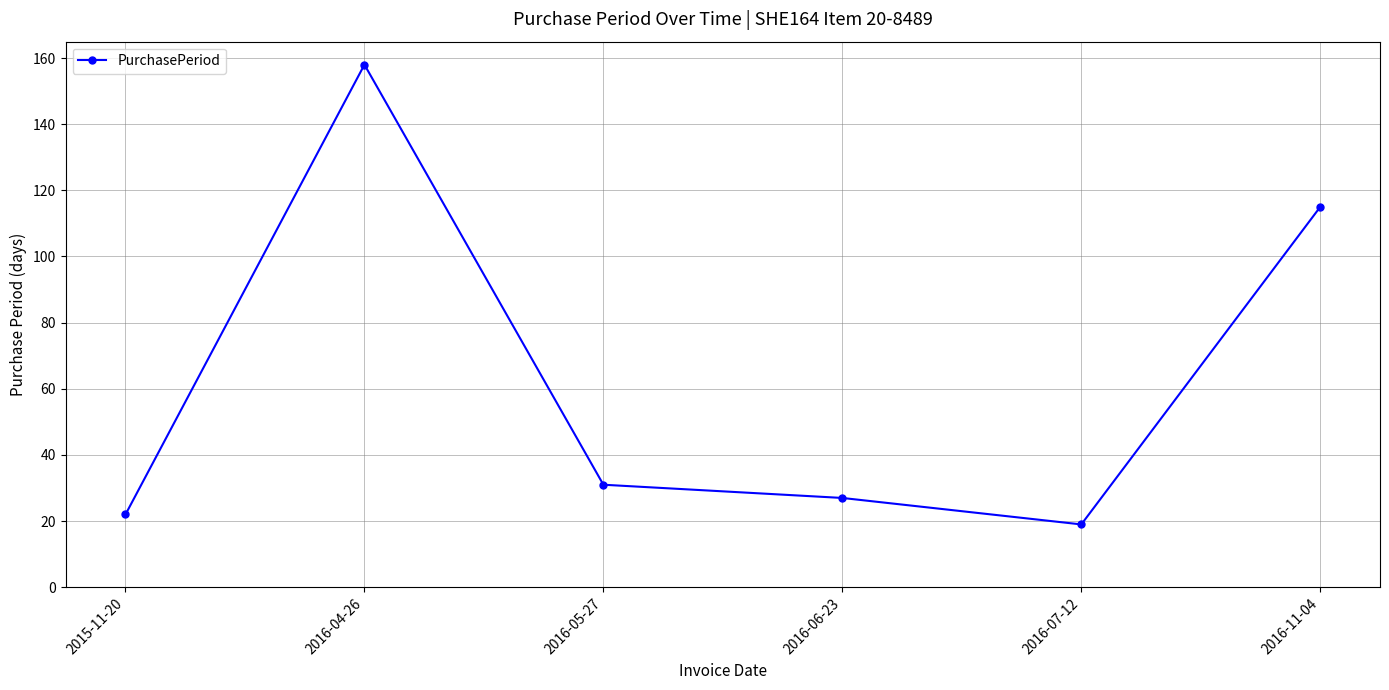

The value at 2016-04-26 is 158. True or false?

True